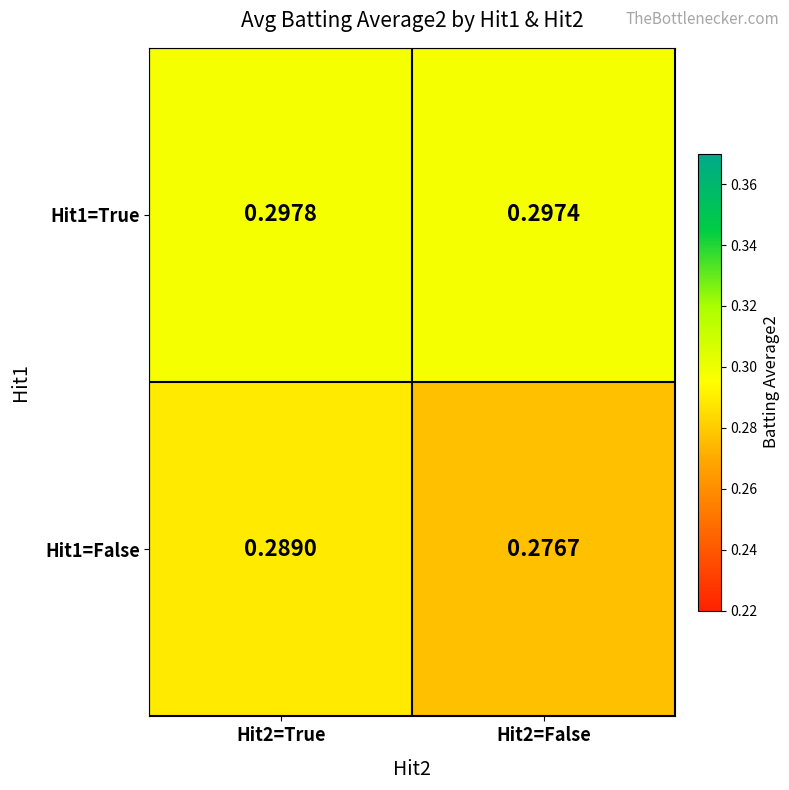

How many categories are shown in the chart?

2